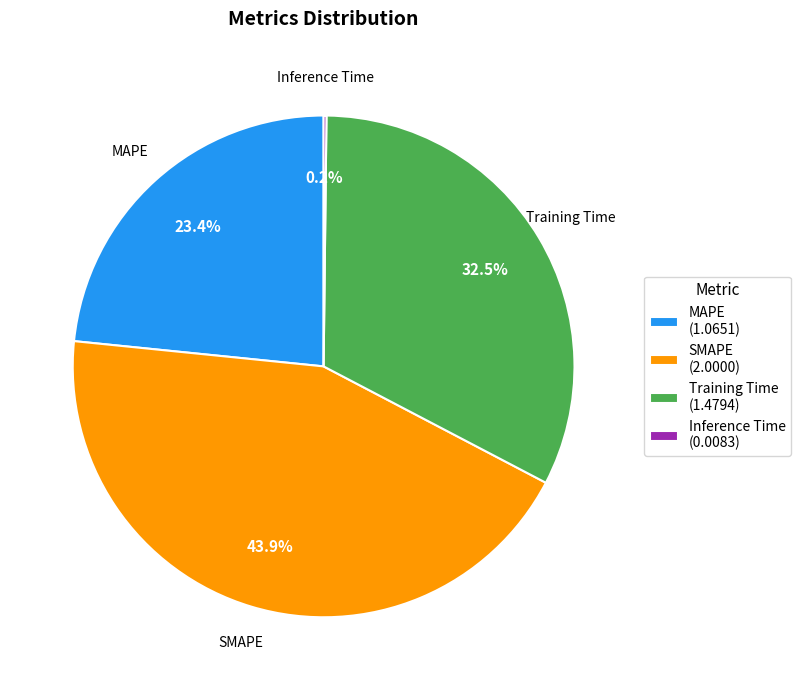

Which category has the biggest portion of the pie?

SMAPE